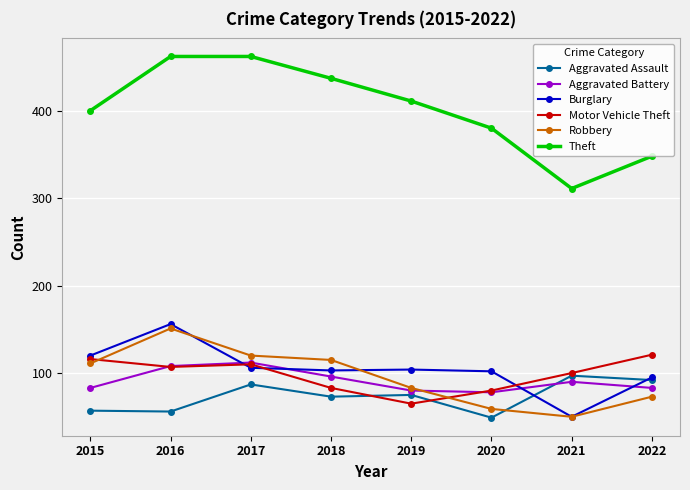

What is the difference between the highest and lowest values at 2016?

406